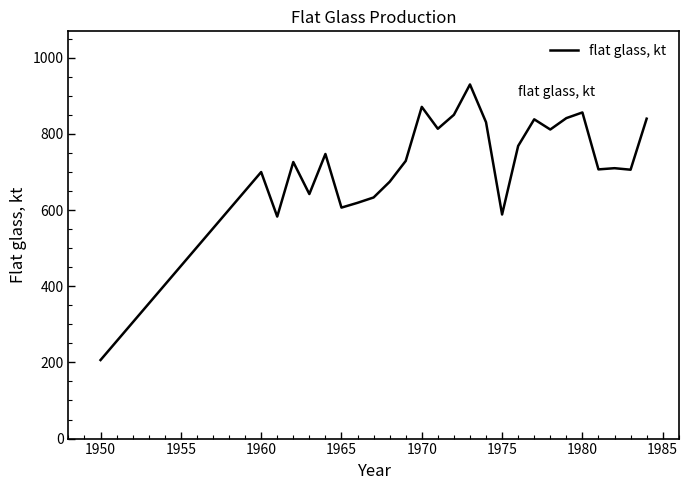

Is this an area chart (filled region under the line)?

No